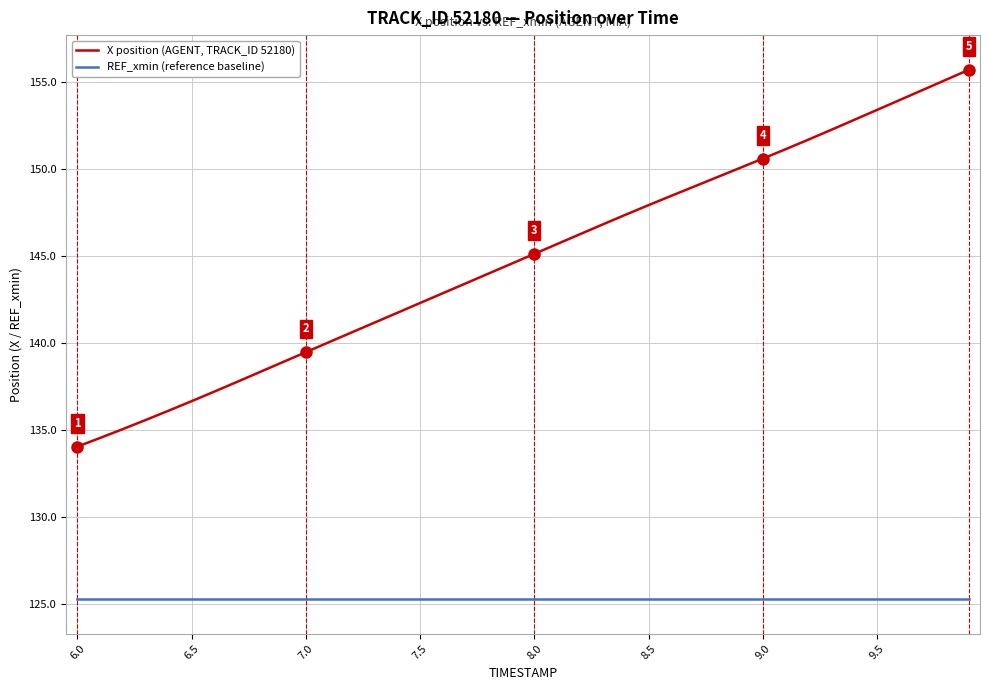

Which series has the largest total across all categories?

X position (AGENT, TRACK_ID 52180)